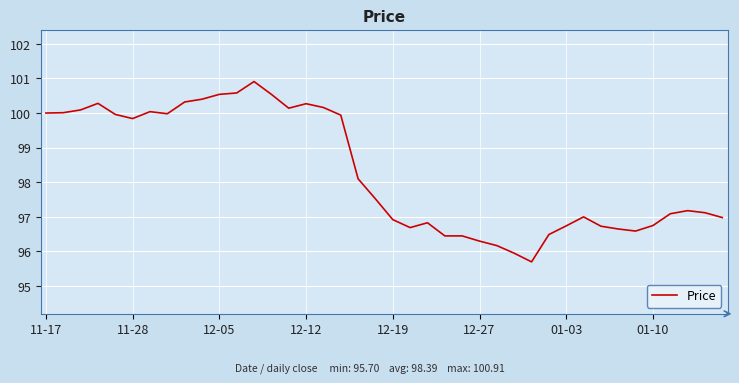

What is the greatest value displayed?

100.9